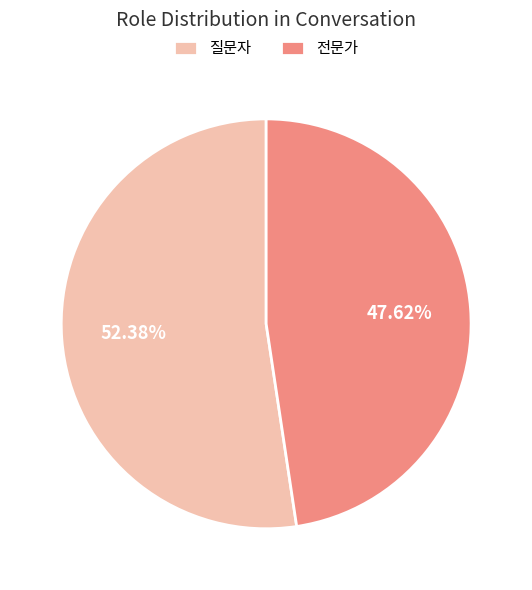

Rank the categories by value from highest to lowest.

질문자, 전문가